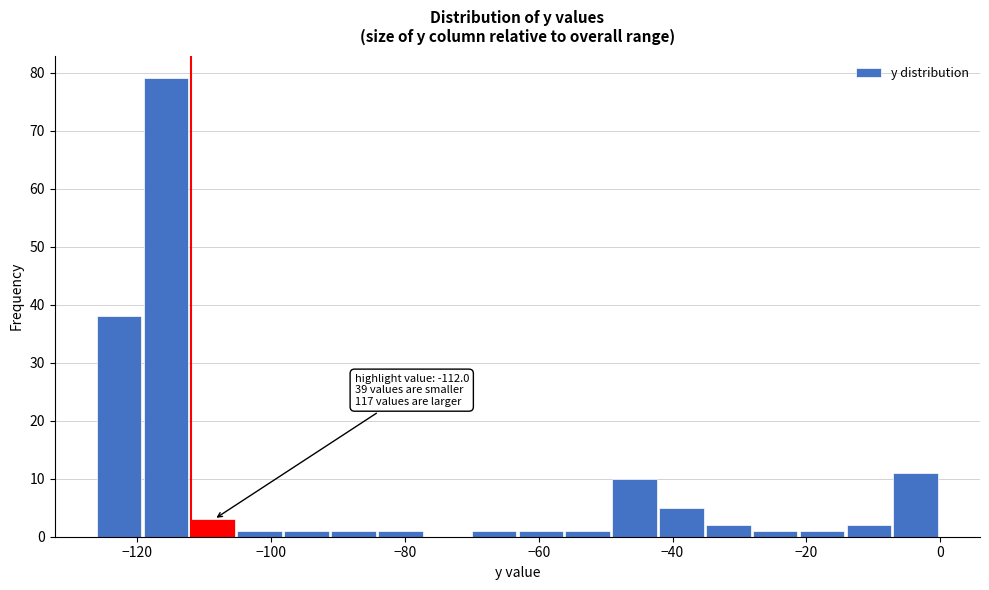

Around what value on the x-axis is the tallest bar? Give the approximate position of its centre, as read against the axis.

-116